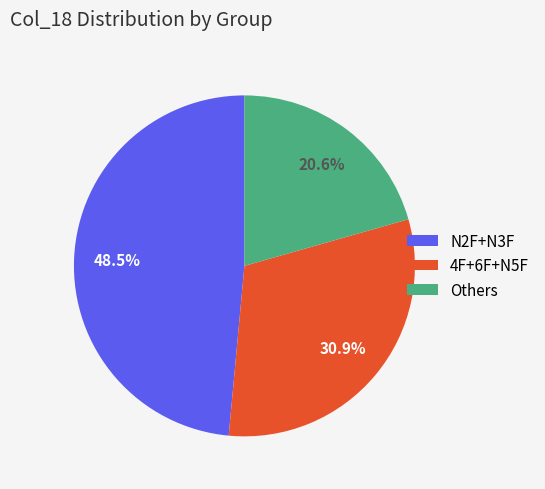

Which category has the biggest portion of the pie?

N2F+N3F